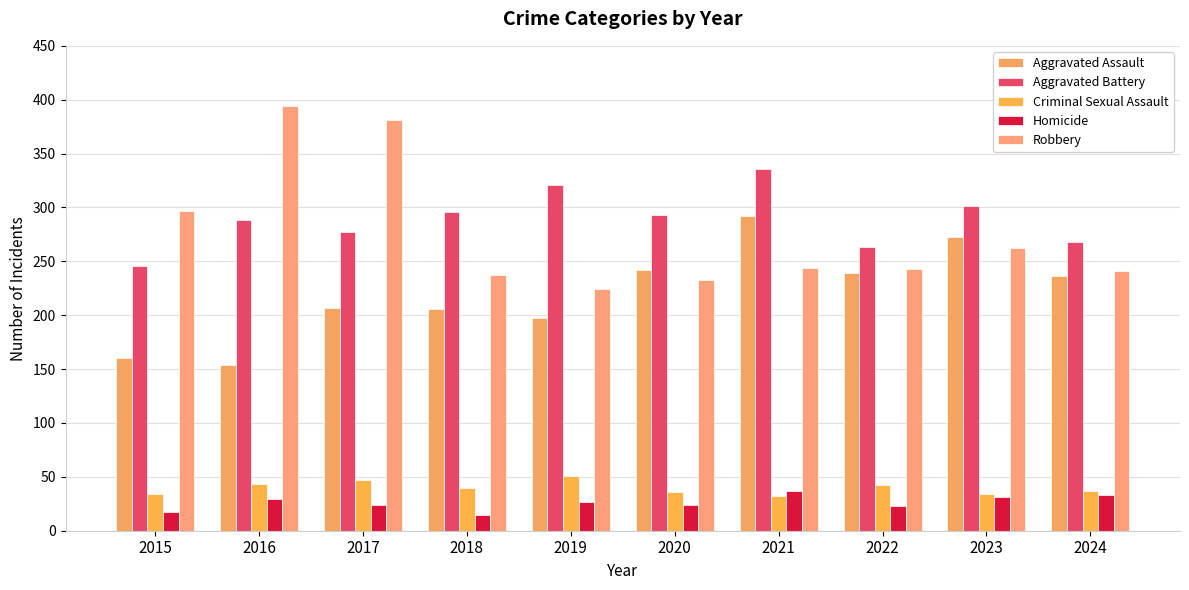

What are all the series names shown in the legend?

Aggravated Assault, Aggravated Battery, Criminal Sexual Assault, Homicide, Robbery